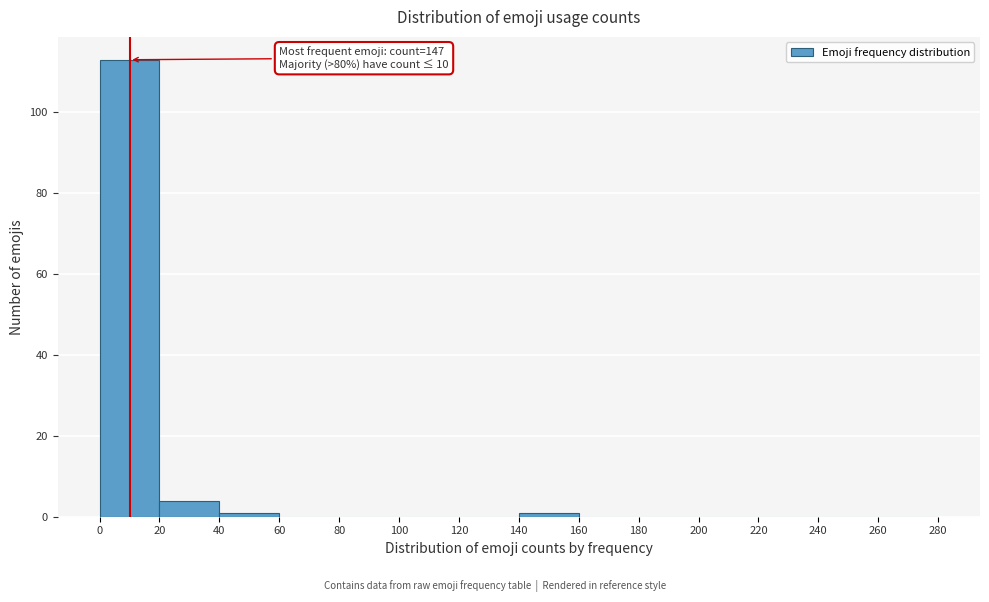

Over which range of the x-axis is the bar tallest?

0 to 20